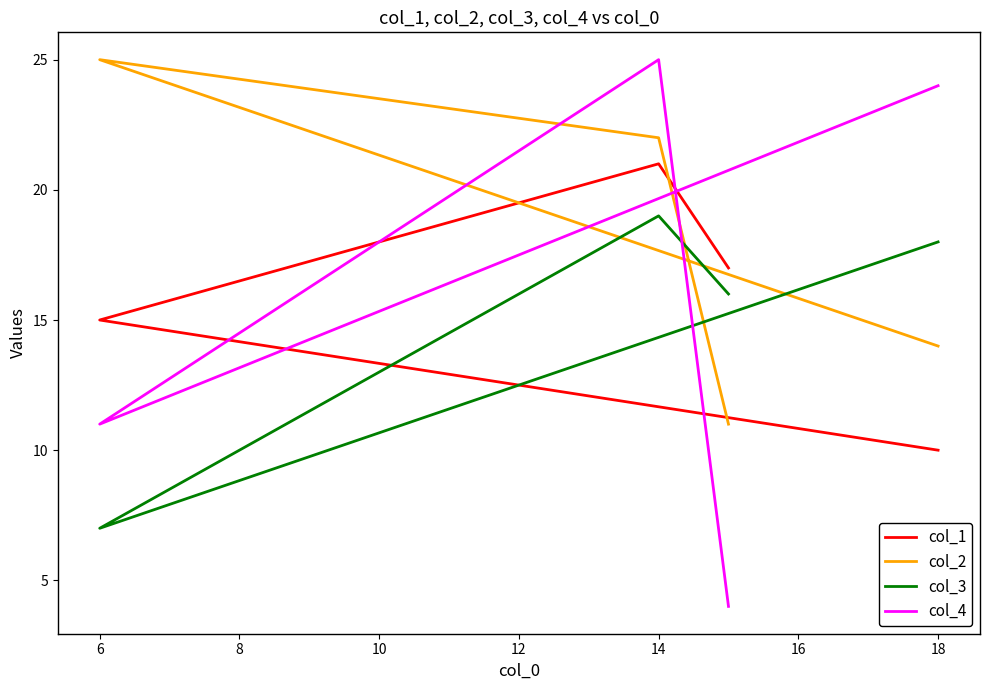

Between 6 and 14, which series saw the biggest shift?

col_4